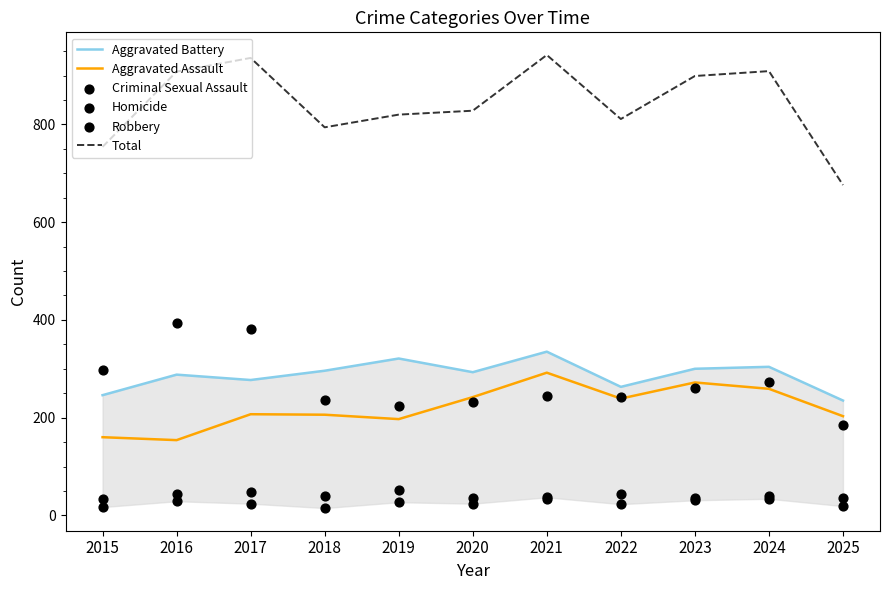

What are all the series names shown in the legend?

Aggravated Battery, Aggravated Assault, Total, Criminal Sexual Assault, Homicide, Robbery